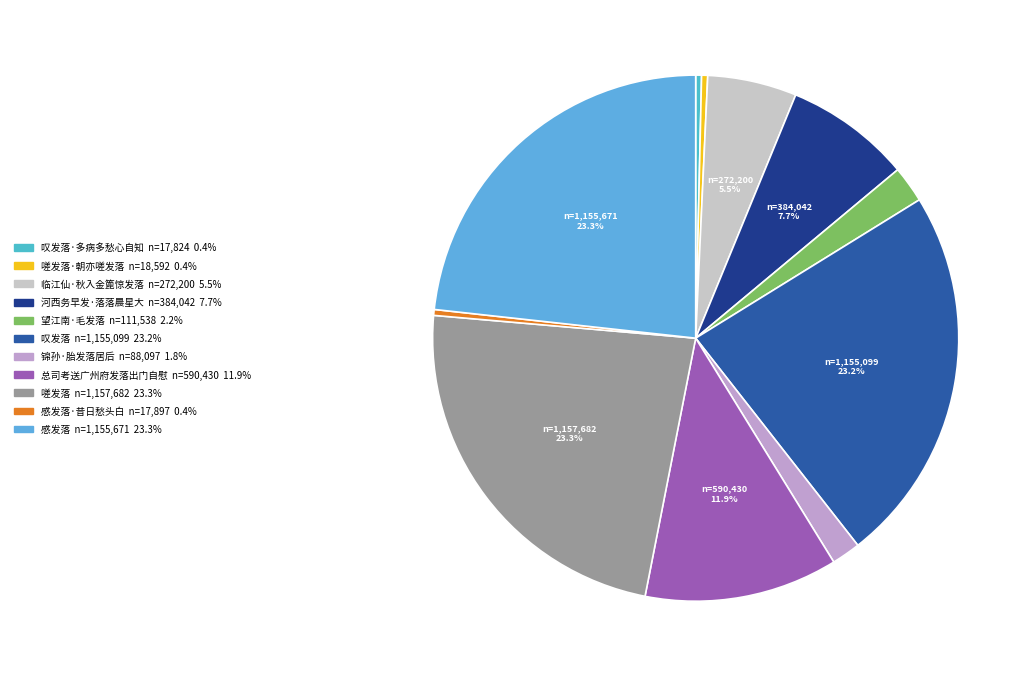

How many slices are in this pie chart?

11